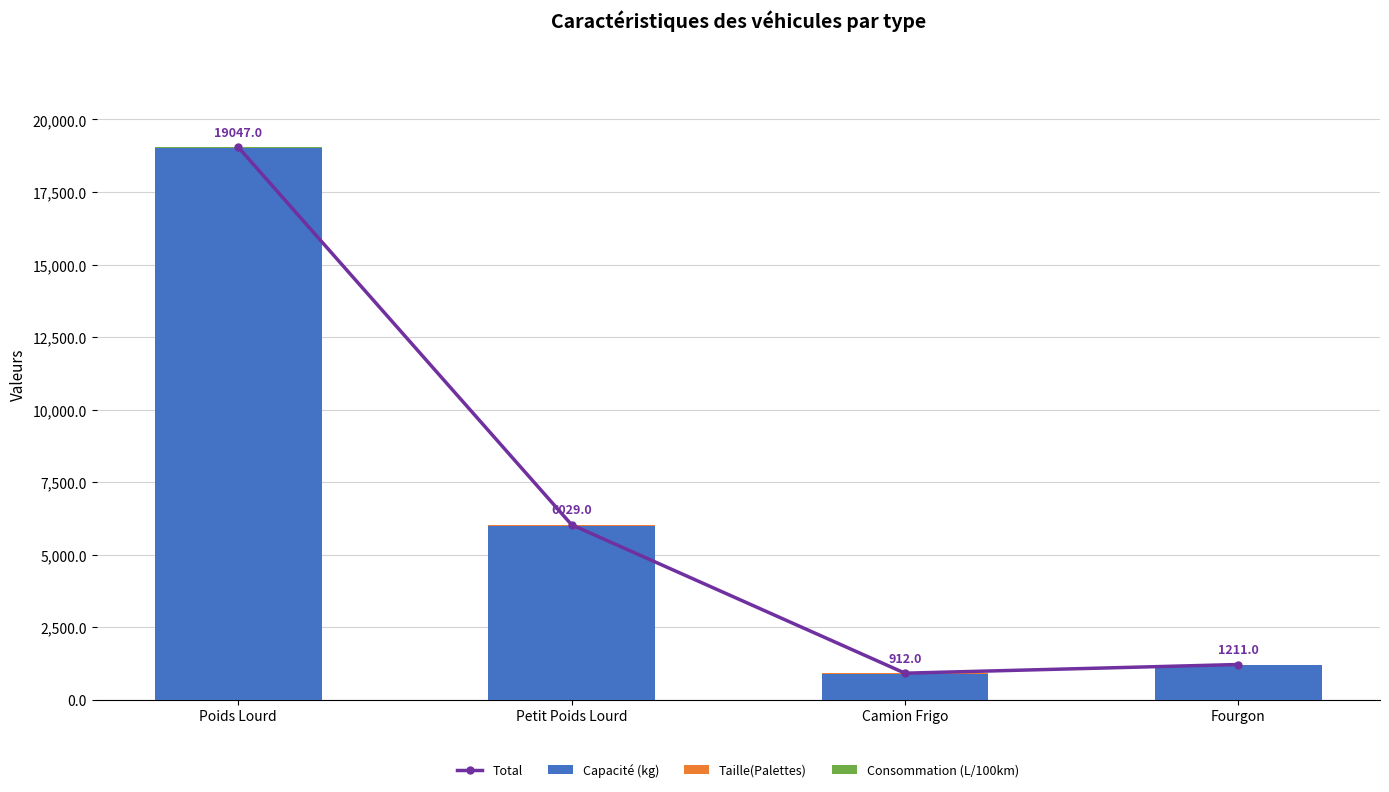

What are all the series names shown in the legend?

Total, Capacité (kg), Taille(Palettes), Consommation (L/100km)